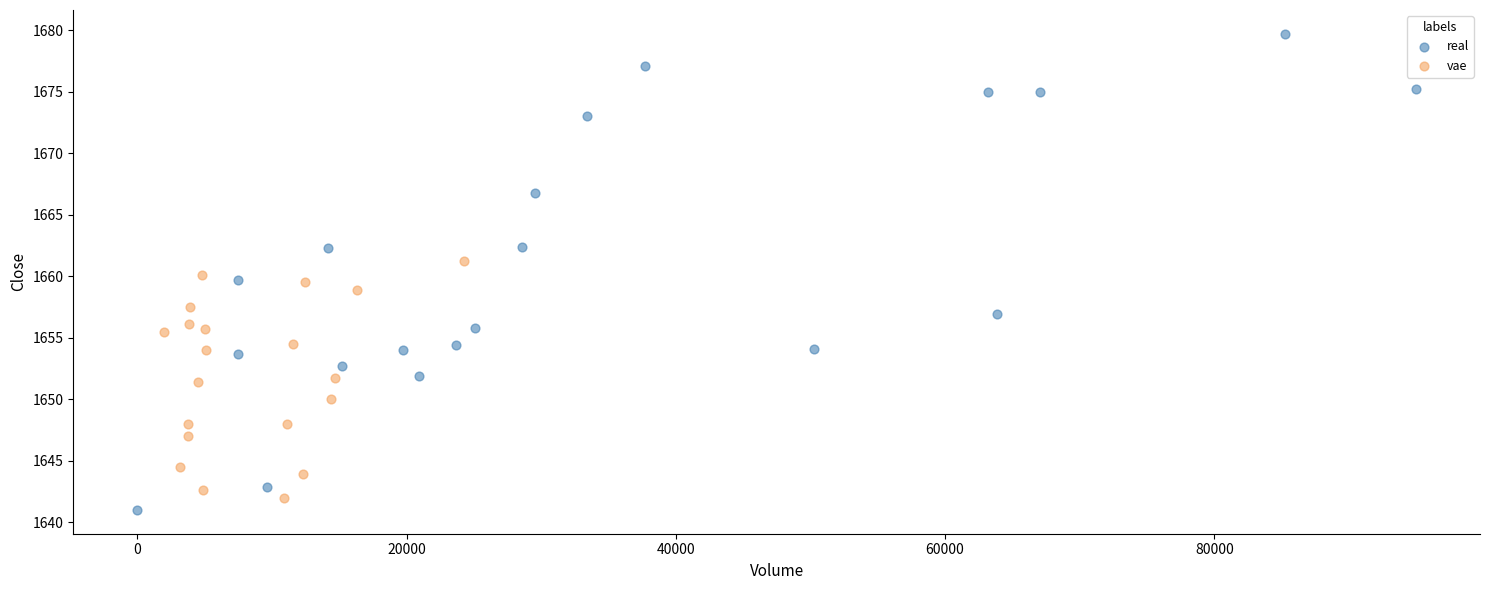

What are all the series names shown in the legend?

real, vae